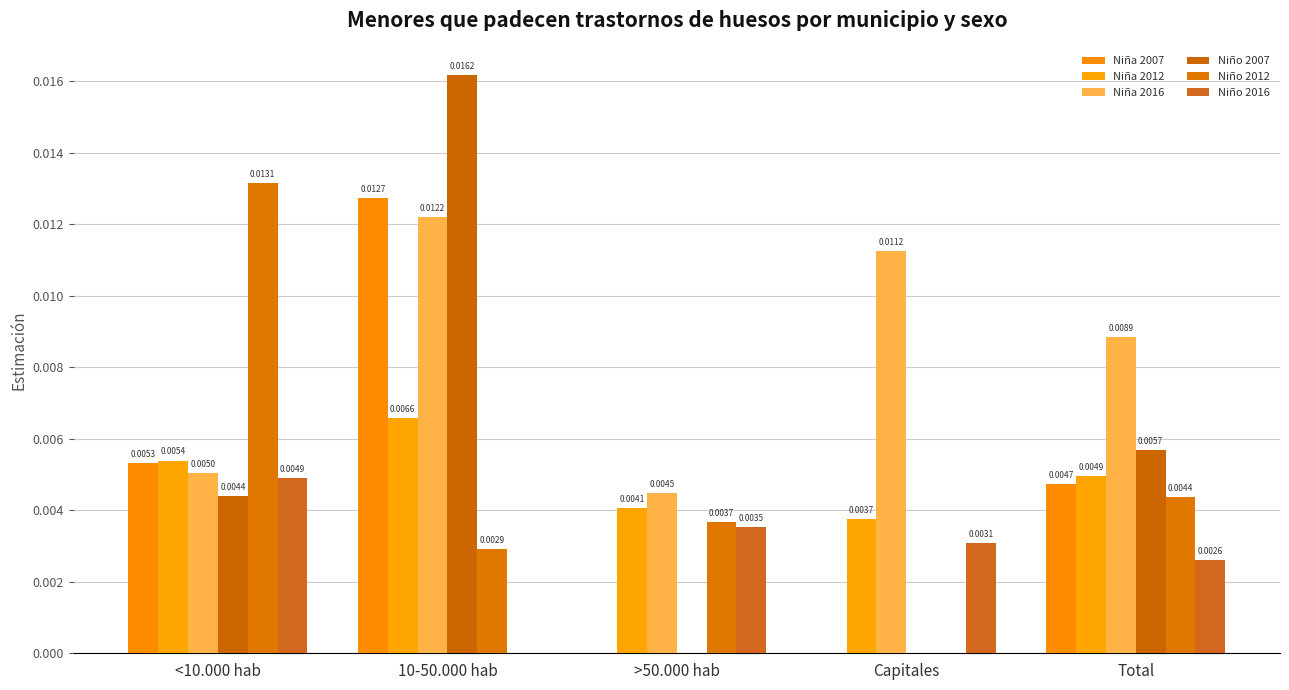

What position from the left is Total?

5